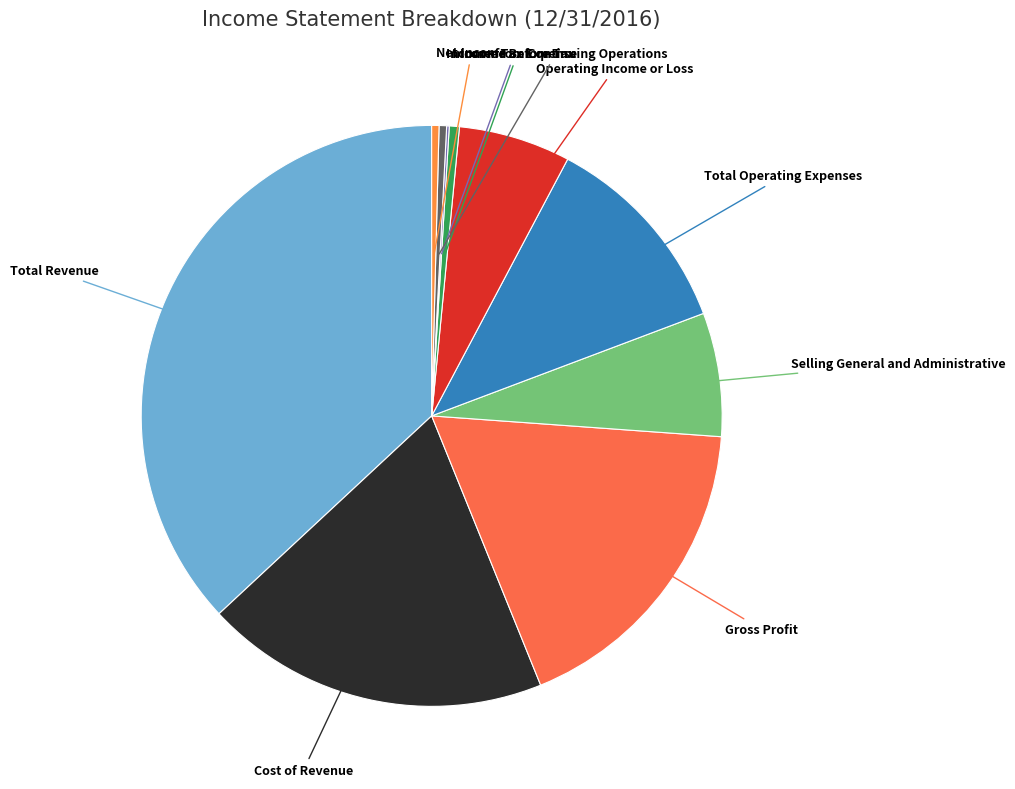

Is the sum of Total Revenue and Total Operating Expenses greater than half?

No